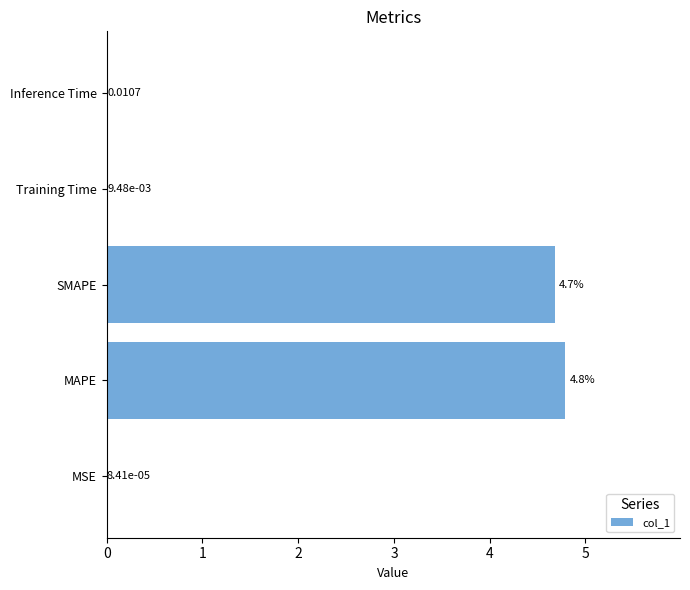

What is the change in value from MSE to SMAPE?

+4.7